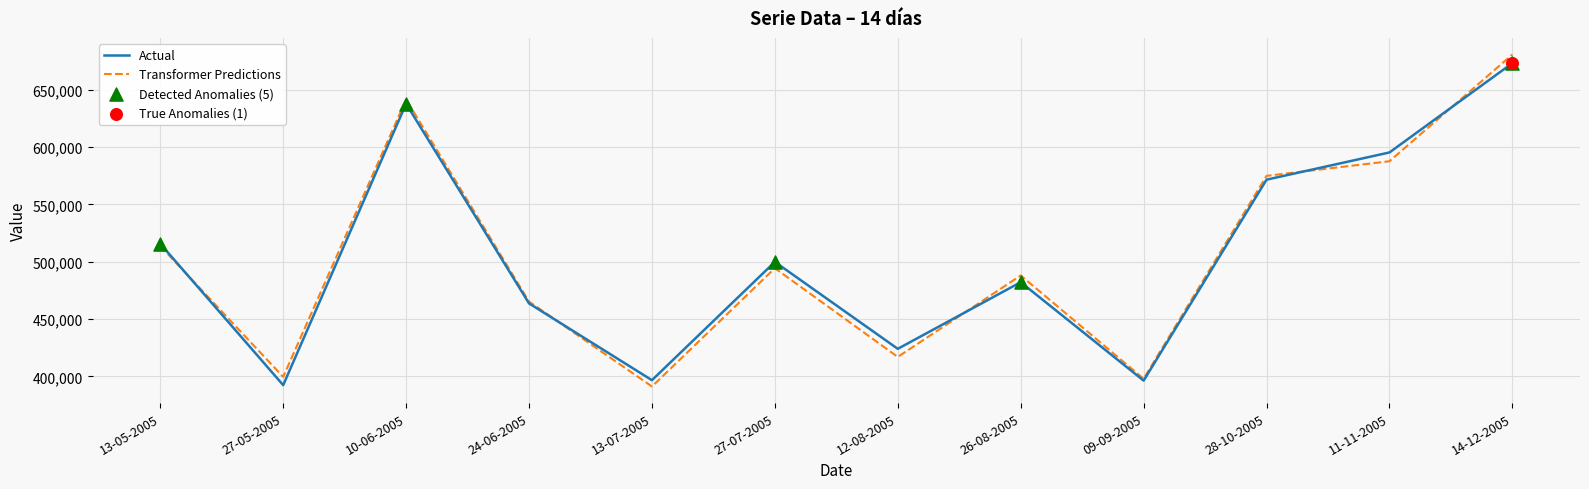

Which series has the widest spread of values?

Transformer Predictions